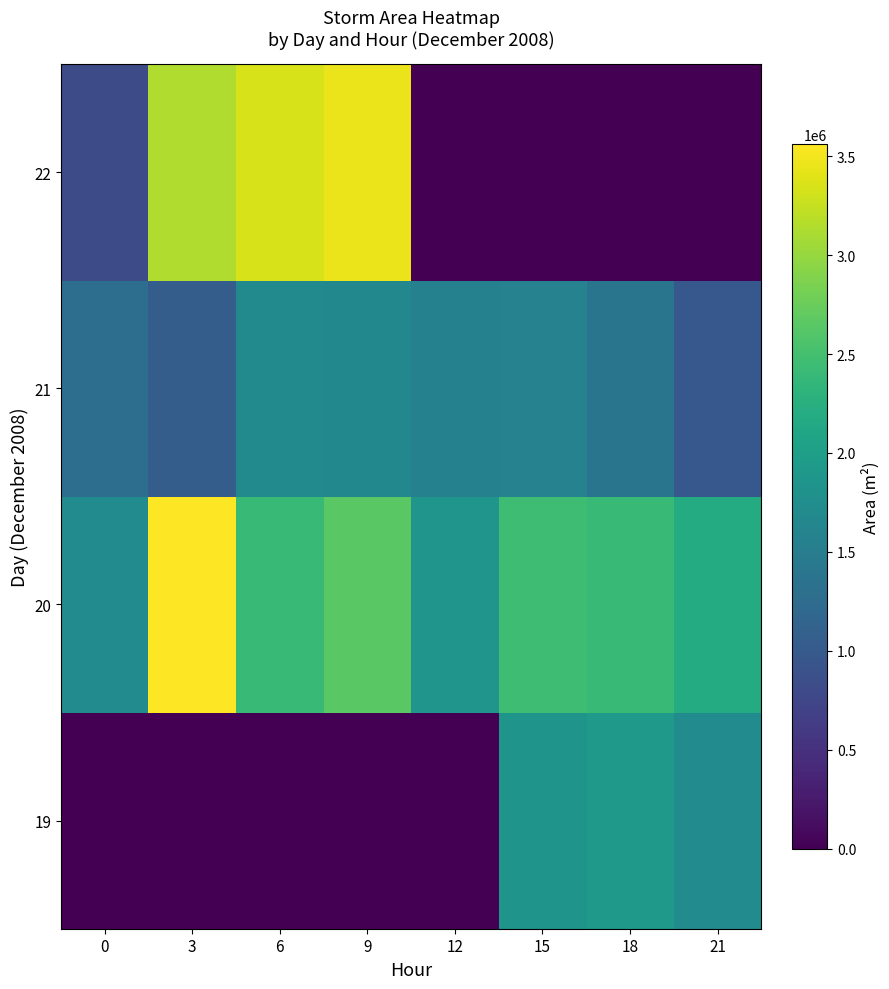

What is the total value across all series at 12?

3410625